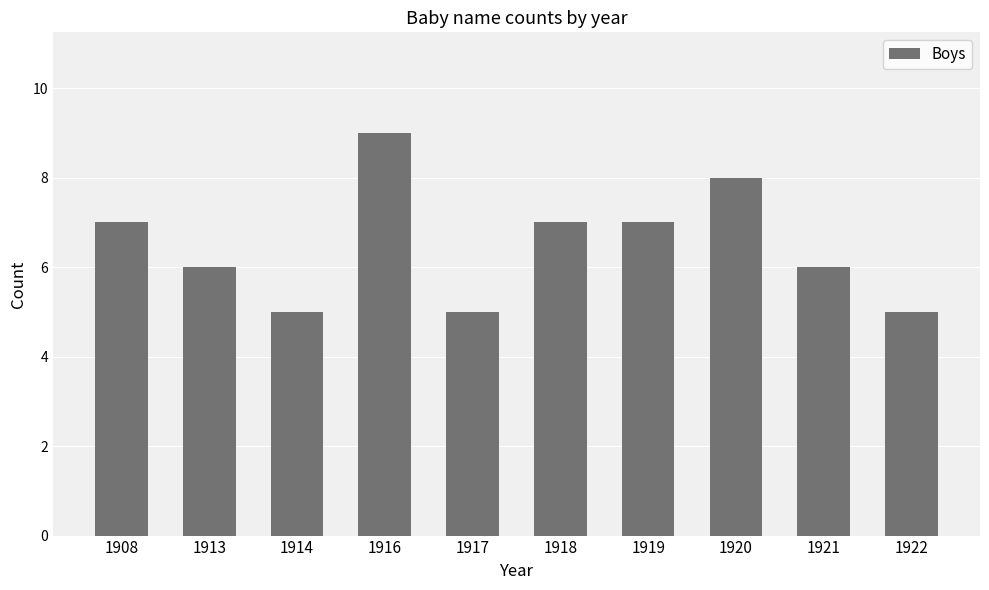

Reading right to left, transcribe all the data shown in this chart.

1922=5	1921=6	1920=8	1919=7	1918=7	1917=5	1916=9	1914=5	1913=6	1908=7